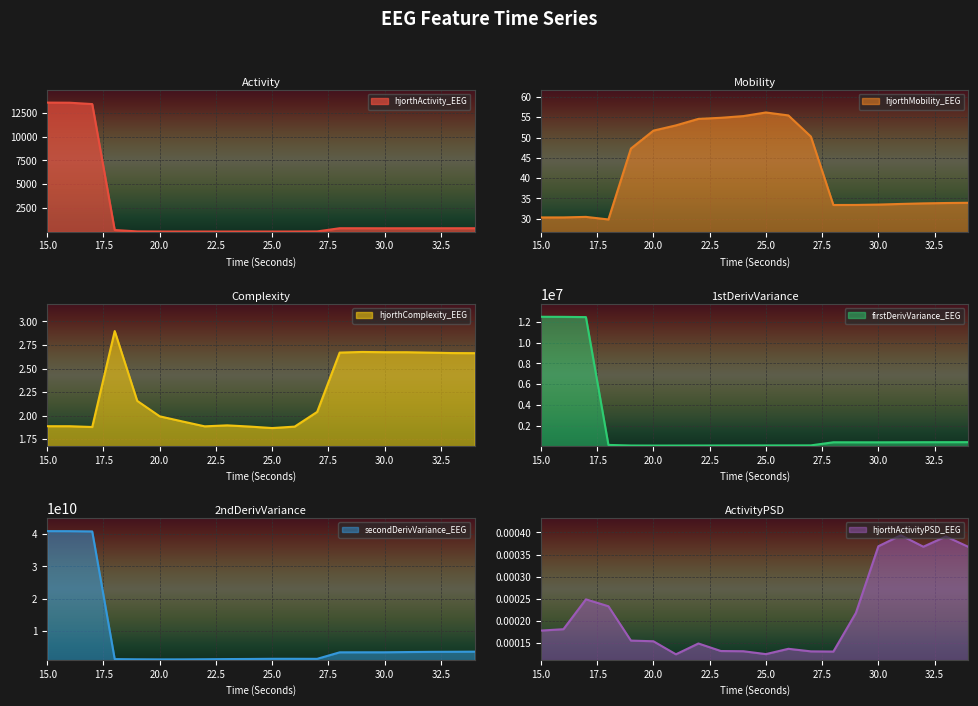

The value of hjorthActivity_EEG at 30.0 is 382.4. True or false?

True